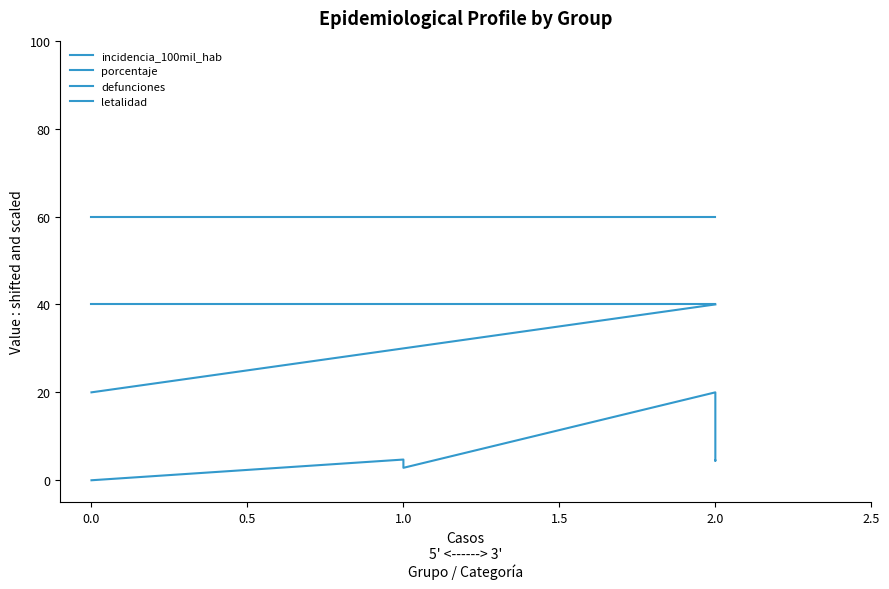

Reading right to left, transcribe all the data shown in this chart.

incidencia_100mil_hab: 4.5	4.4	20.0	2.8	4.7	0.0	0.0
porcentaje: 40.0	40.0	40.0	30.0	30.0	20.0	20.0
defunciones: 40.0	40.0	40.0	40.0	40.0	40.0	40.0
letalidad: 60.0	60.0	60.0	60.0	60.0	60.0	60.0